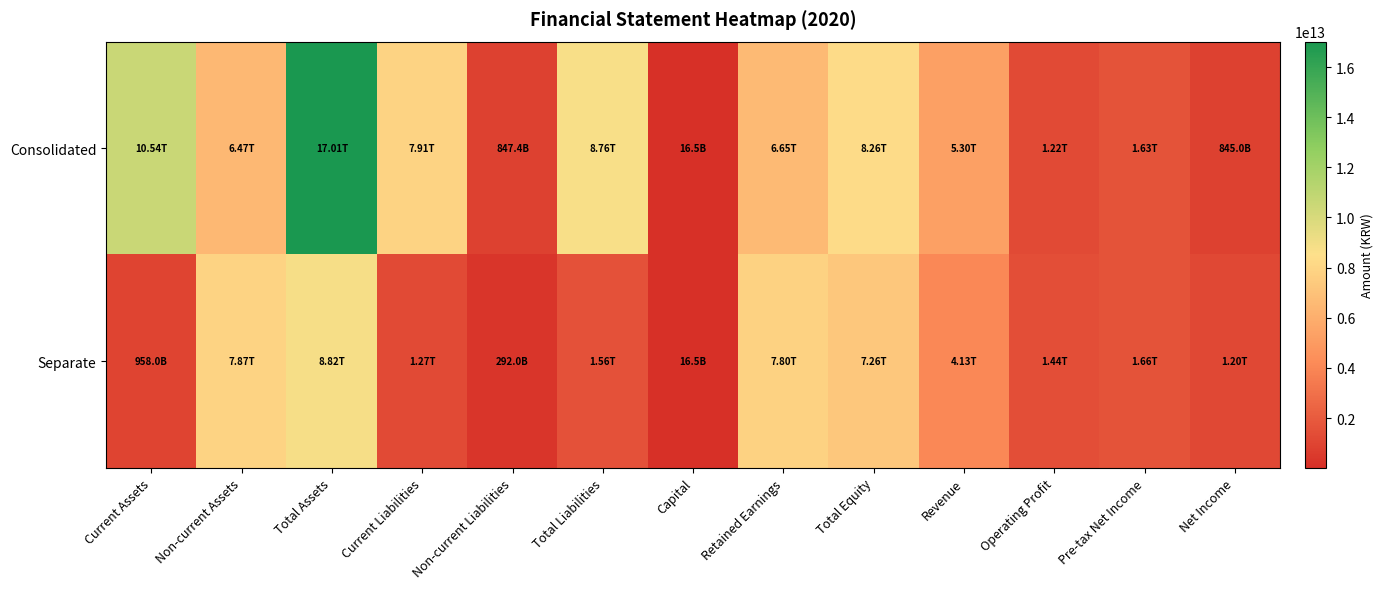

Count the number of categories in the chart.

13